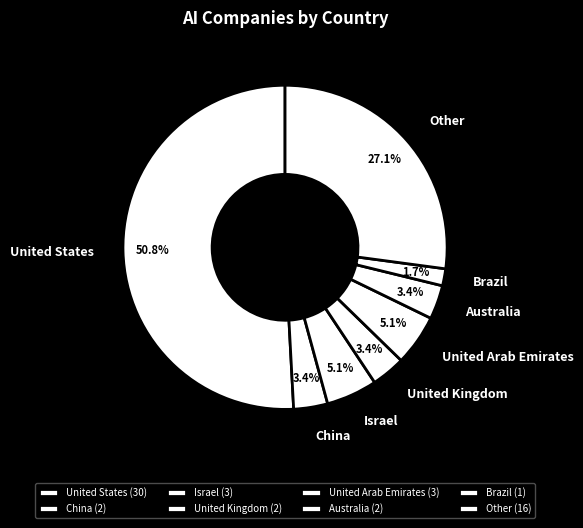

To the nearest percent, what percentage of the pie is China?

3%